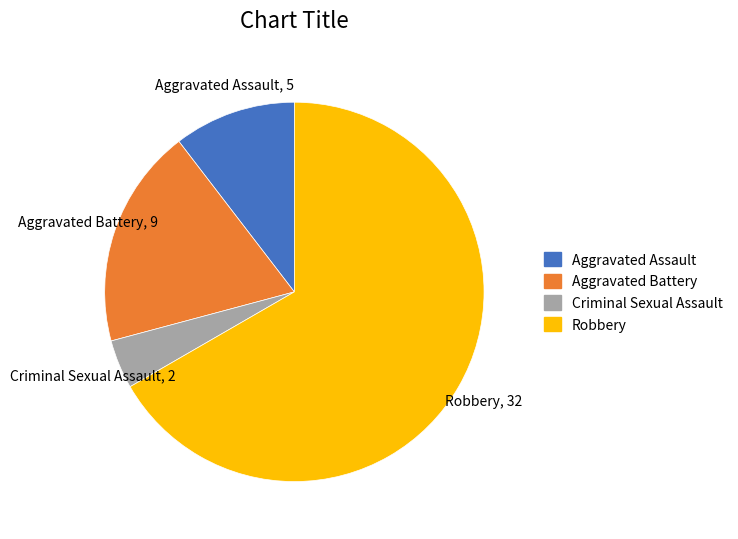

Is it true that Robbery is 54% of the pie?

False